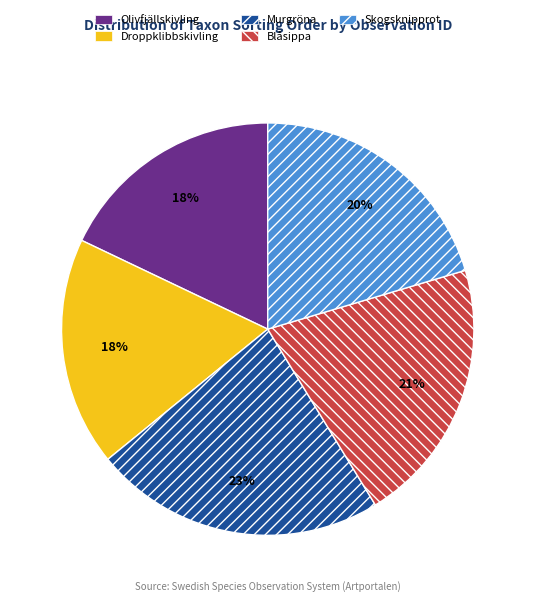

To the nearest percent, what portion does Olivfjällskivling represent?

18%